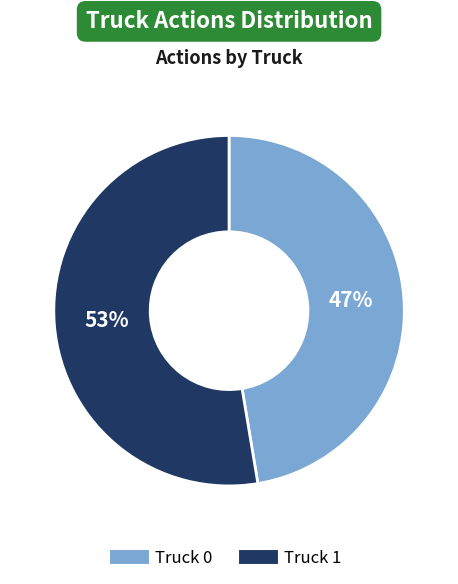

Rank the categories by value from highest to lowest.

Truck 1, Truck 0